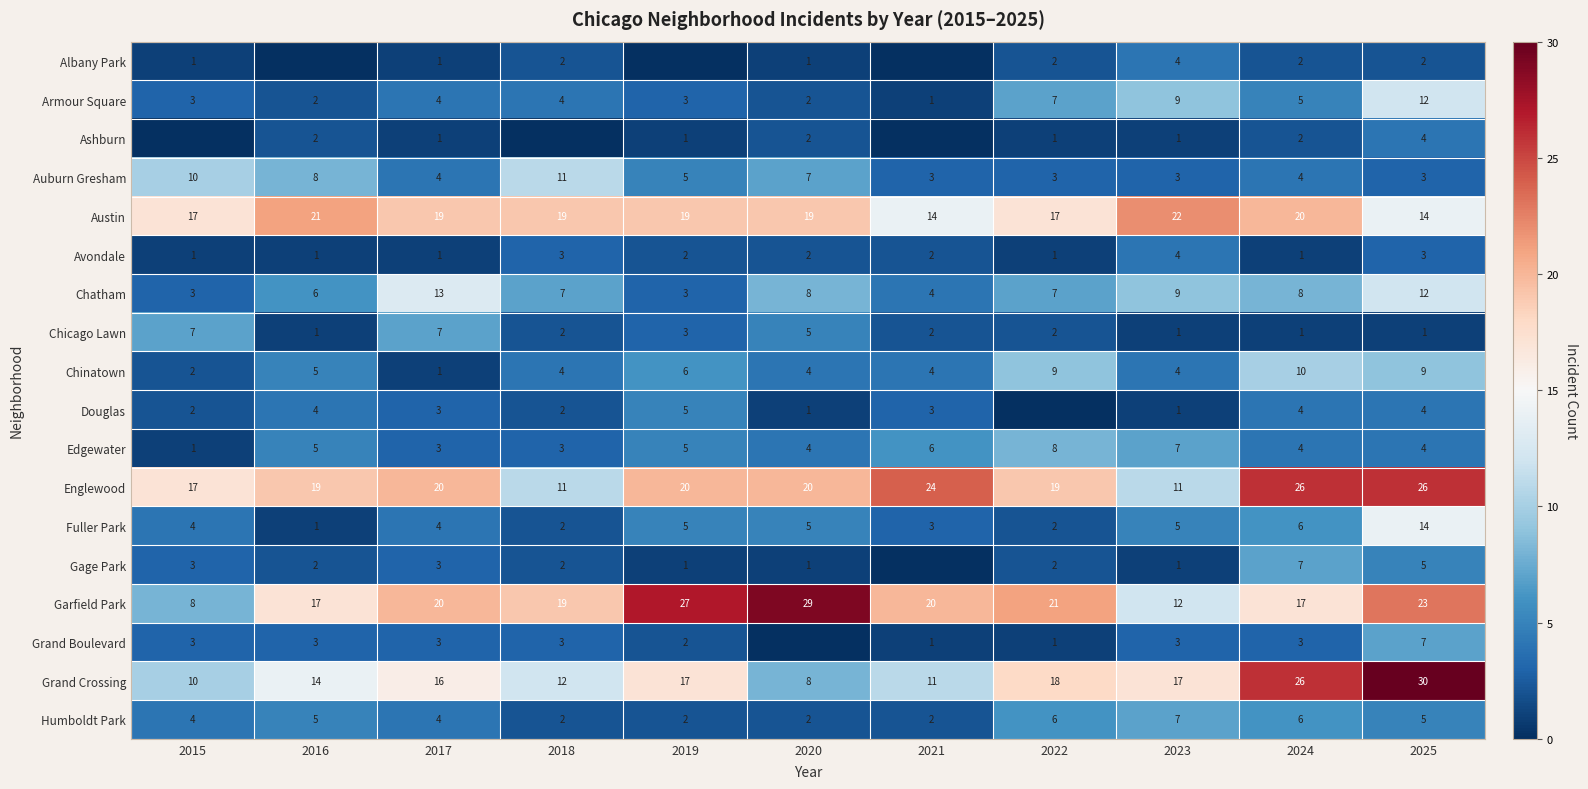

What is the minimum value for Austin?

14